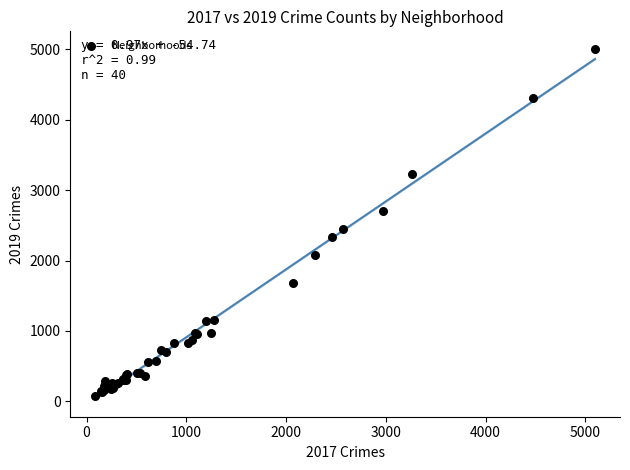

What Y value in the scatter plot is closest to 2542?

2441